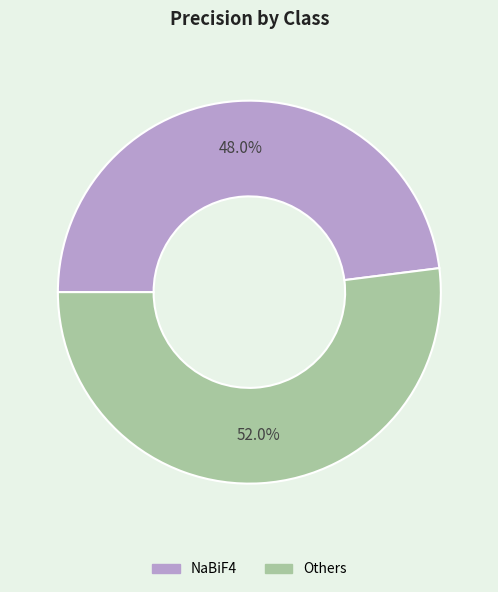

True or false: NaBiF4 accounts for 54% of the total.

False